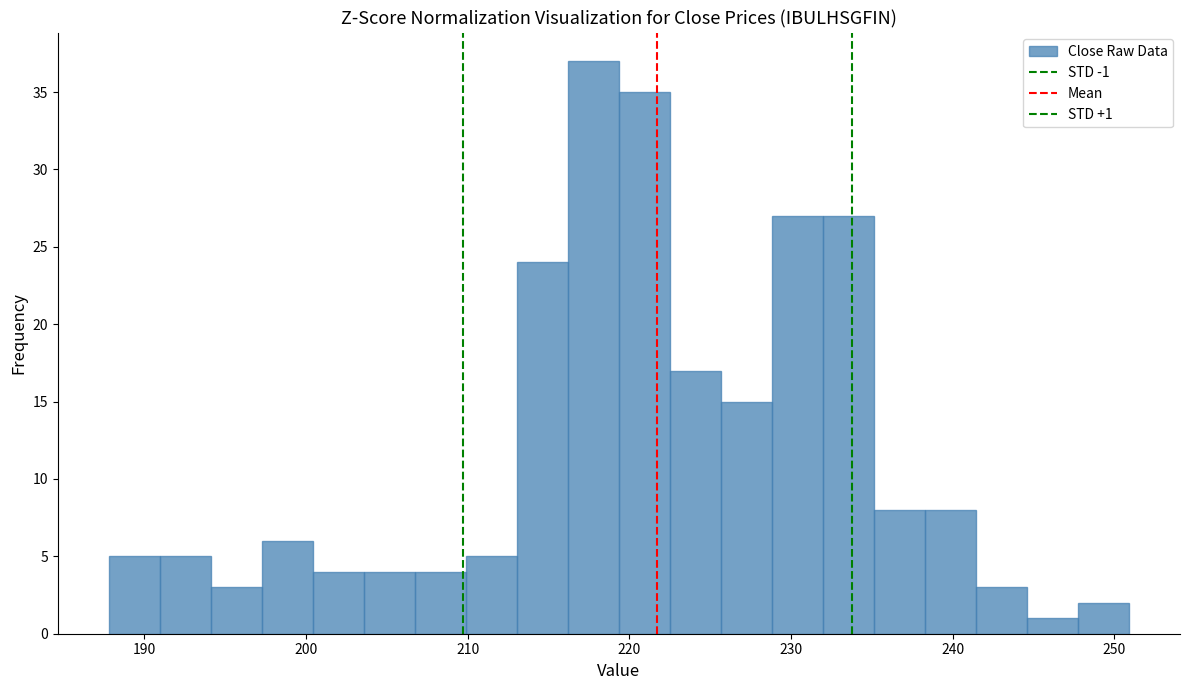

Around what value on the x-axis is the tallest bar? Give the approximate position of its centre, as read against the axis.

218